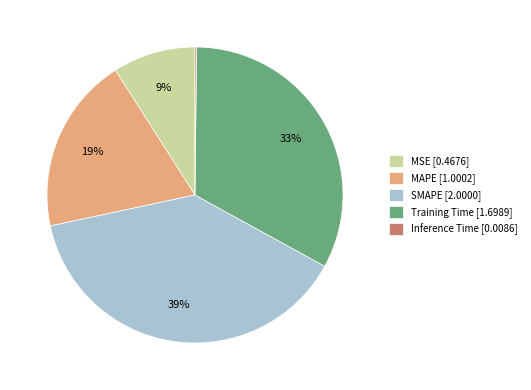

To the nearest percent, what is the difference between the MAPE [1.0002] and MSE [0.4676] slice percentages?

10%